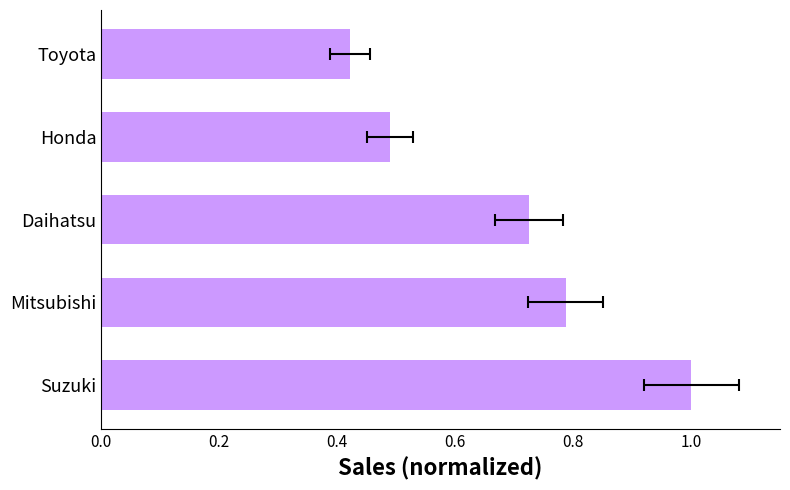

Does the chart contain stacked bars?

No